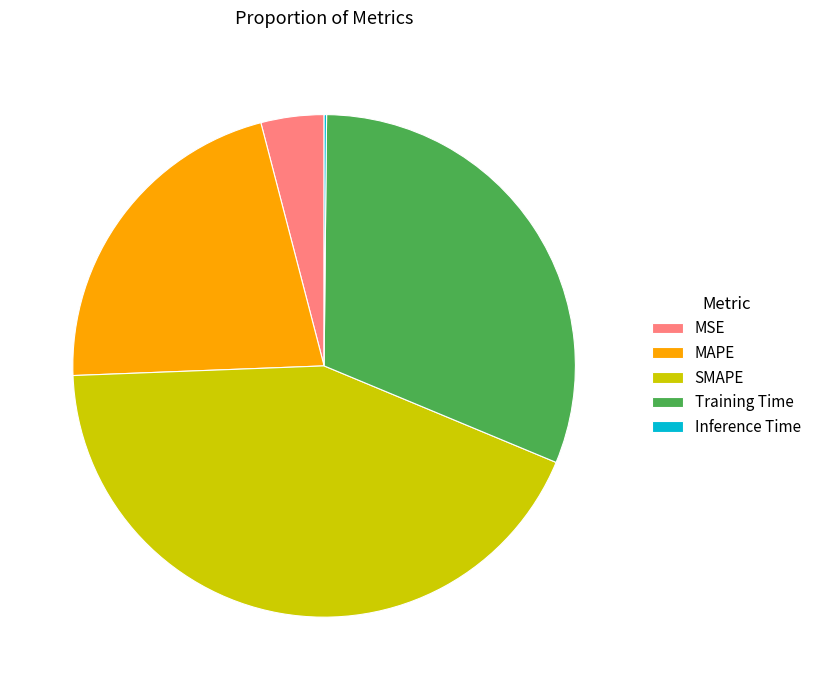

The Training Time slice represents 42% of the pie. True or false?

False